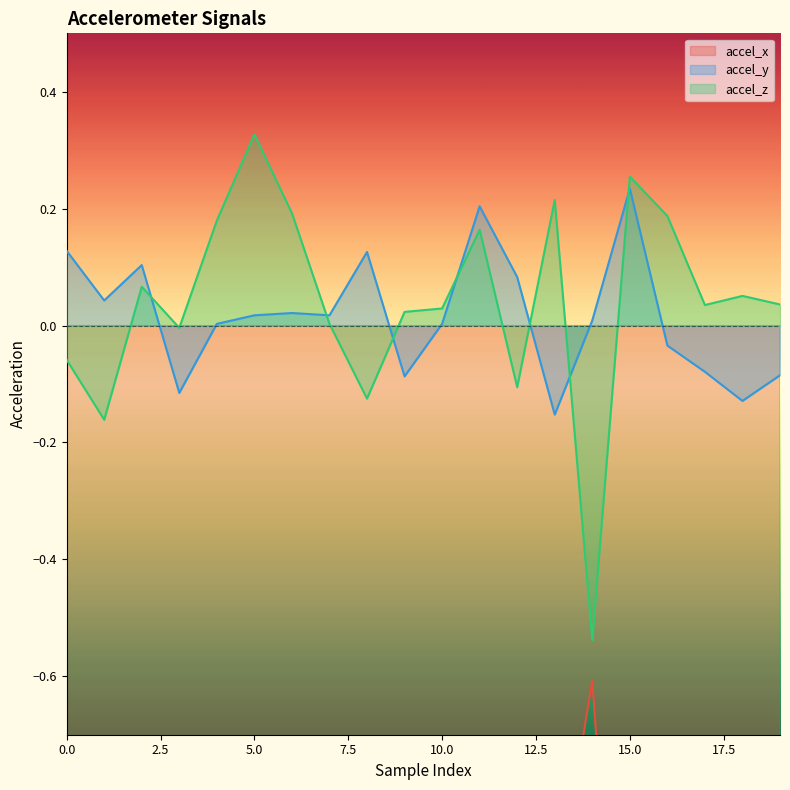

How many lines are shown in the chart?

3